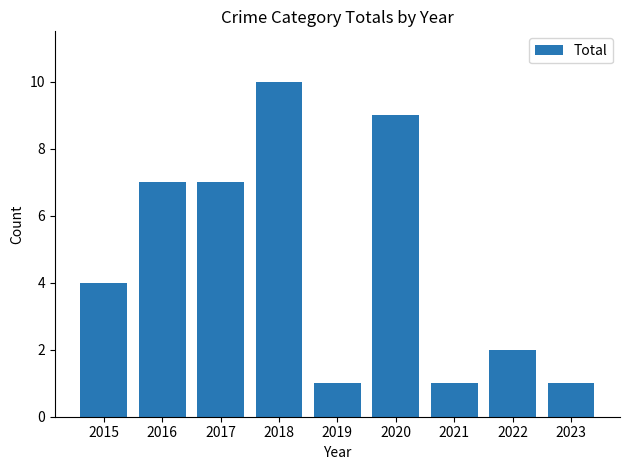

What is the change in value from 2017 to 2020?

+2